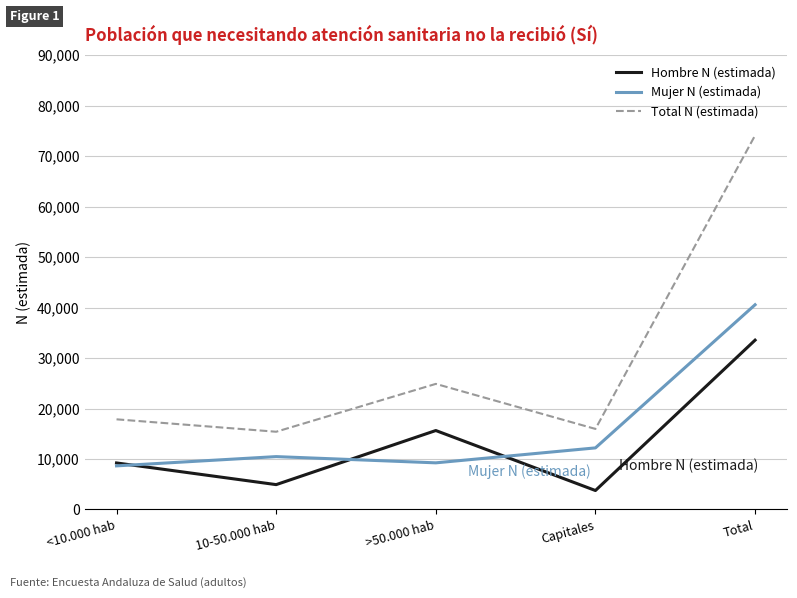

What is the maximum value shown in the chart?

74096